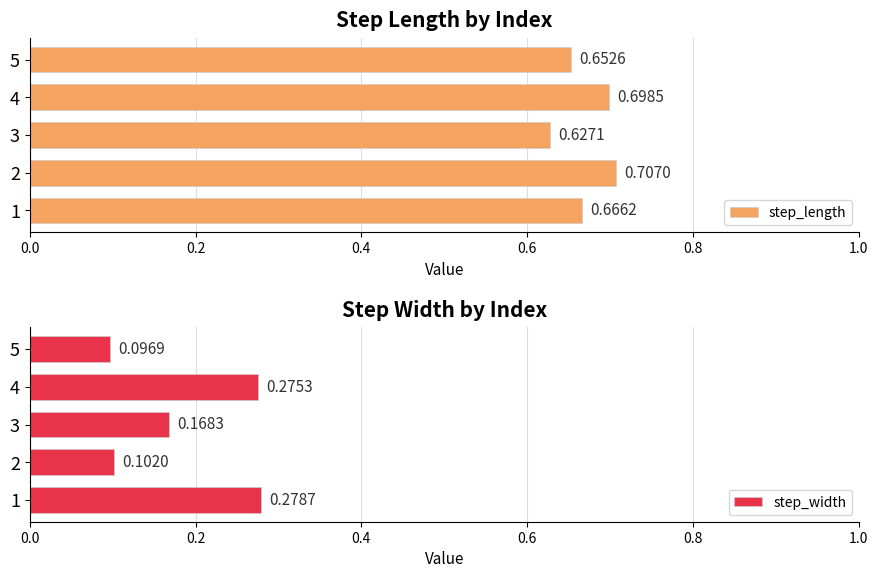

List the series in order of their overall mean, lowest first.

step_width, step_length